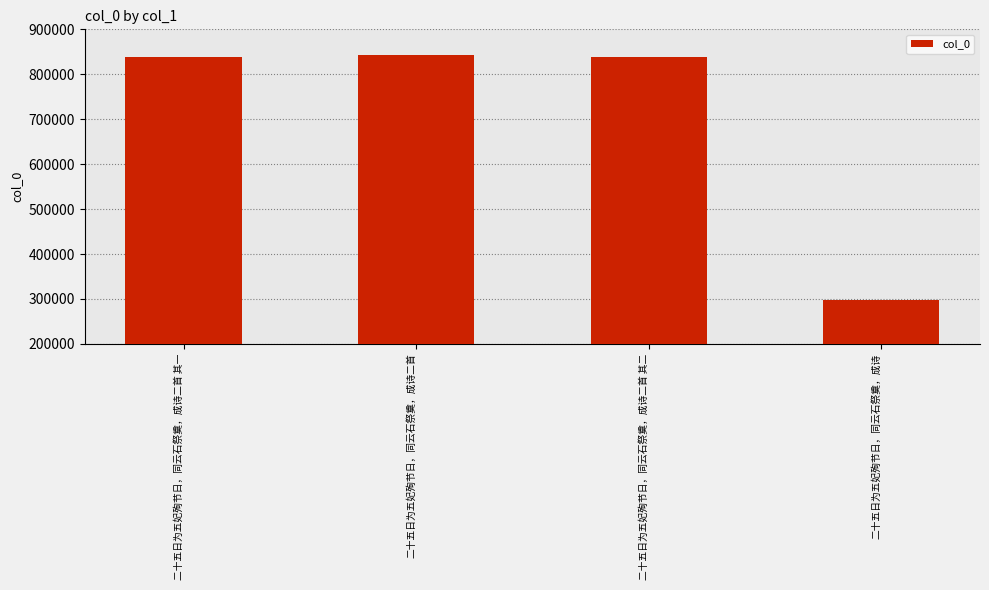

What is the greatest value displayed?

843755